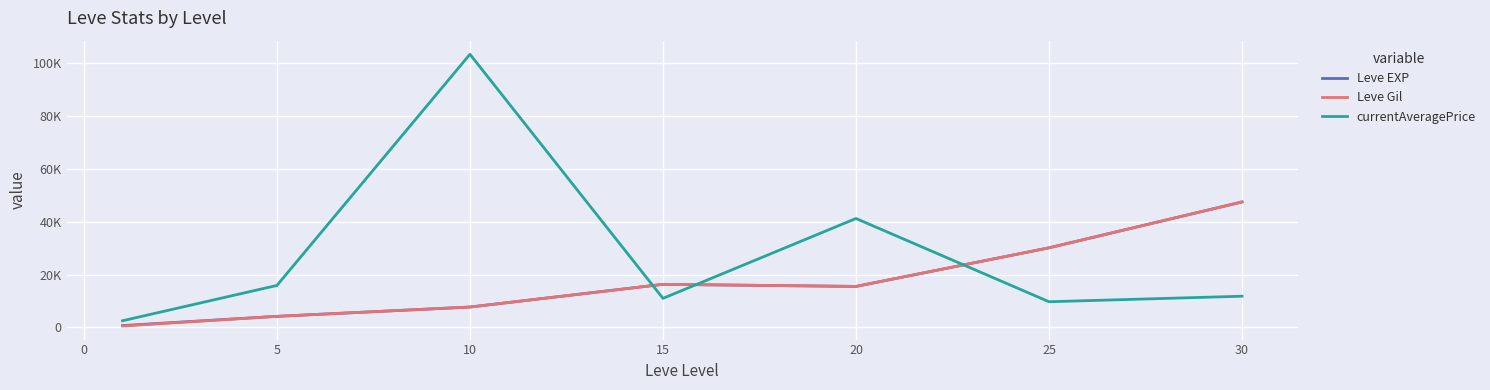

What is the minimum value shown in the chart?

521.7